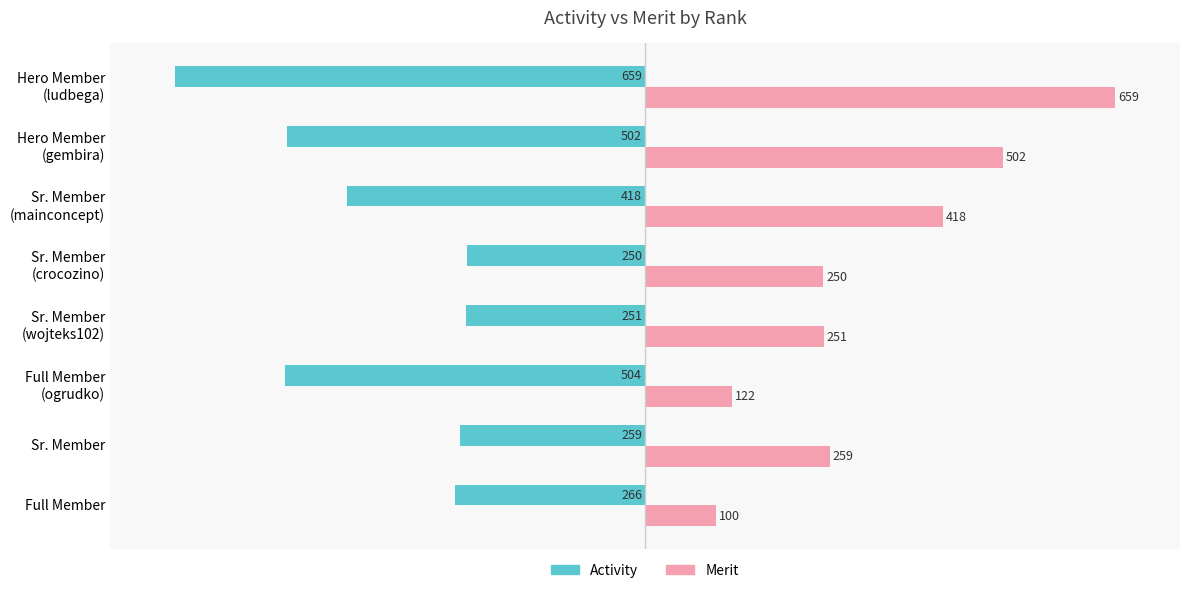

What is the average value of the Merit series?

320